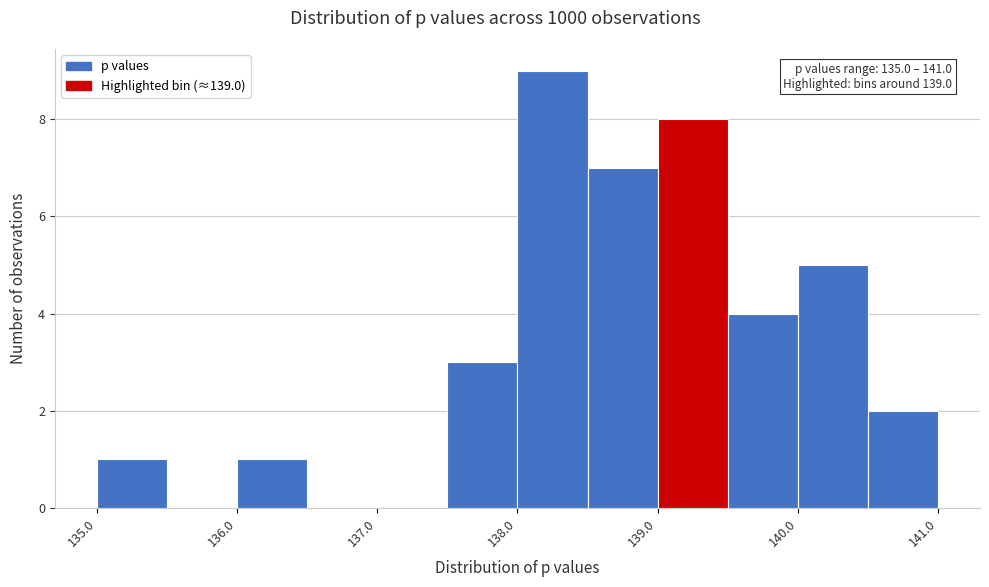

Which range on the x-axis has the tallest bar?

138.0 to 138.5